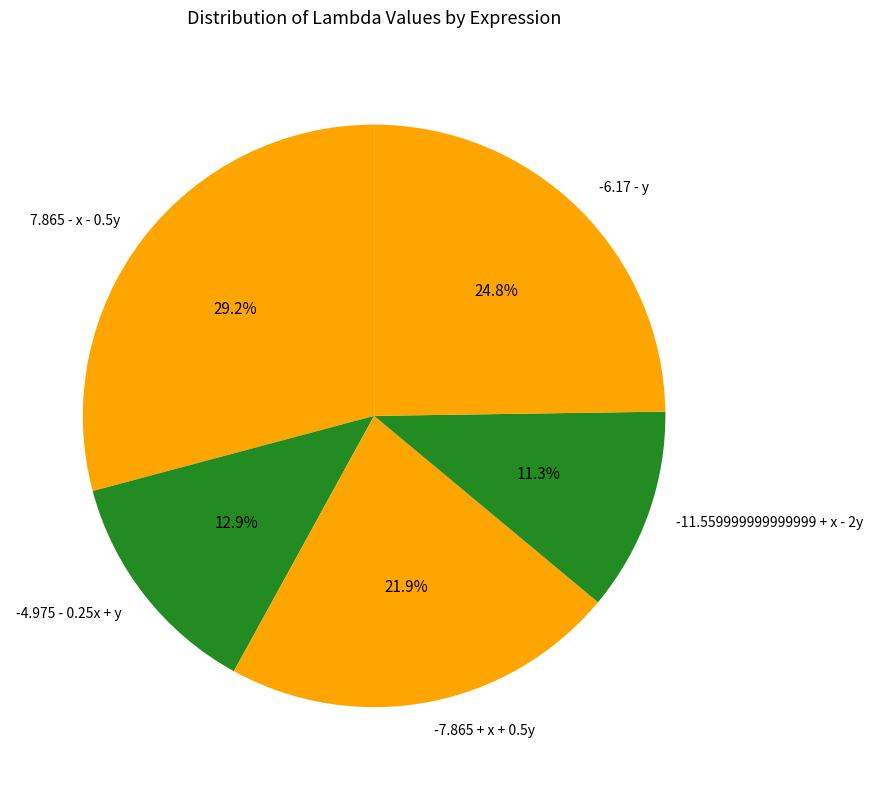

To the nearest percent, what percentage of the pie is 7.865 - x - 0.5y?

29%